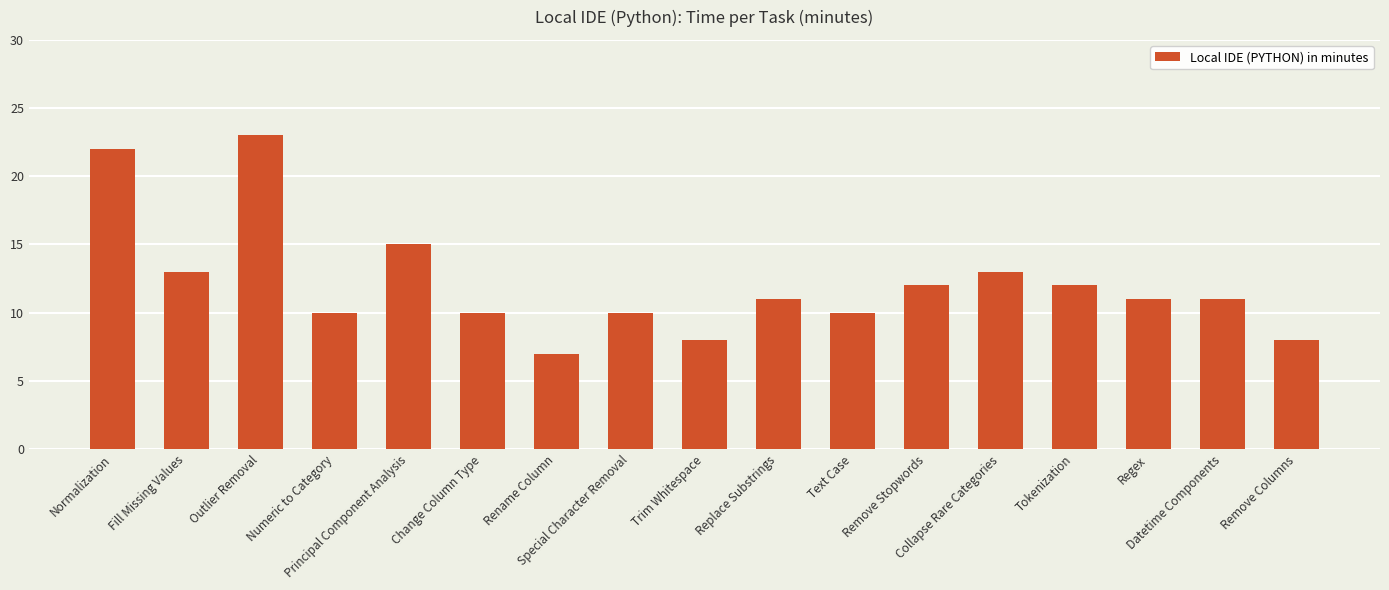

What position from the left is Remove Columns?

17